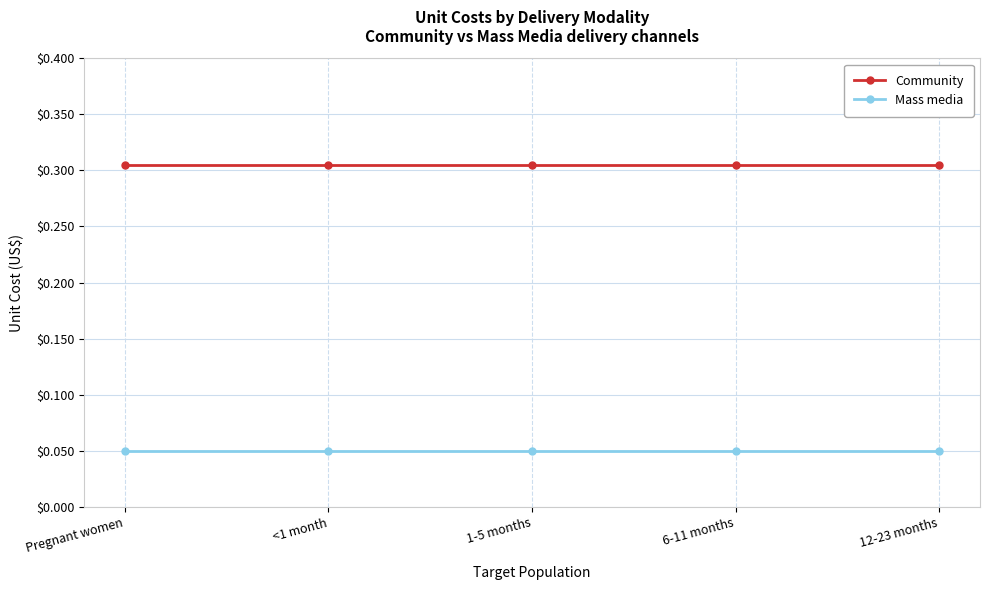

True or false: Community has a value of 0.4 at <1 month.

False